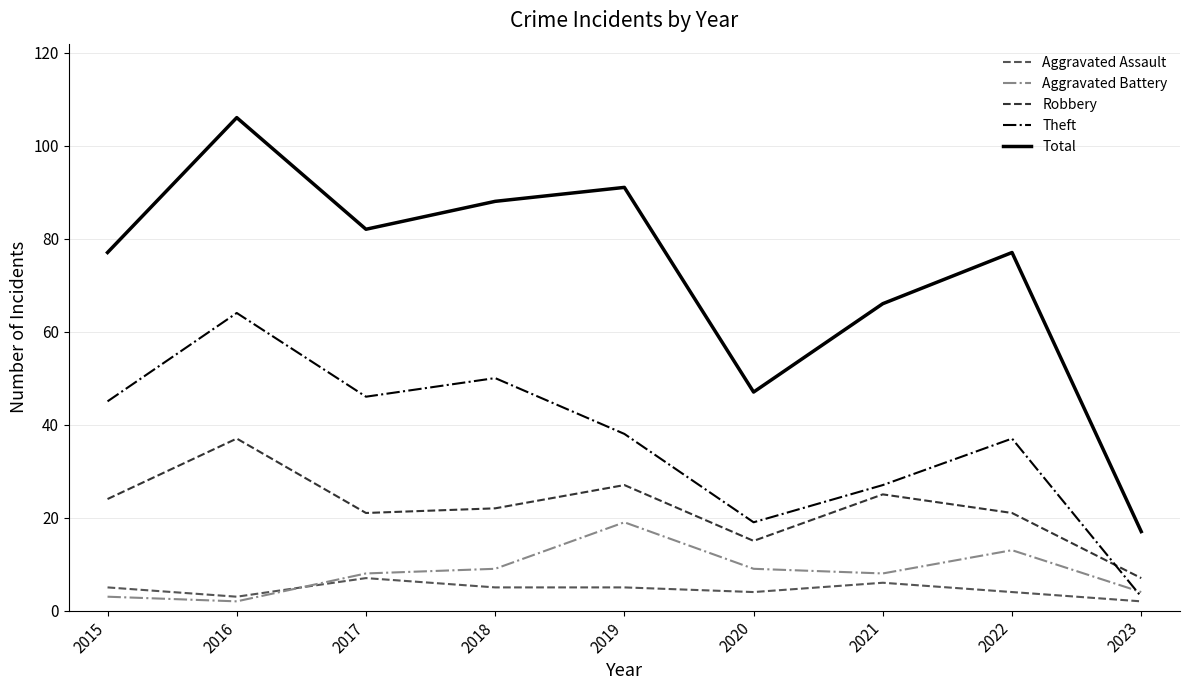

What is the approximate value of Aggravated Battery at 2019?

19